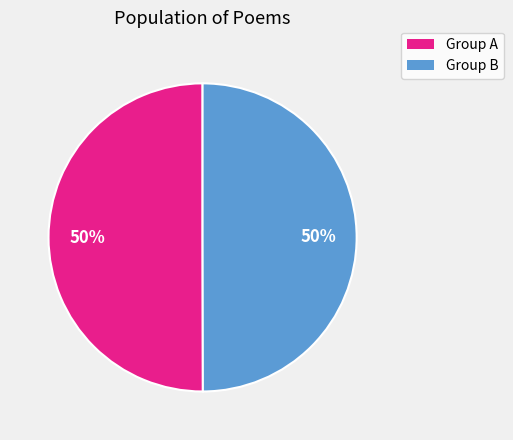

How many slices are in this pie chart?

2